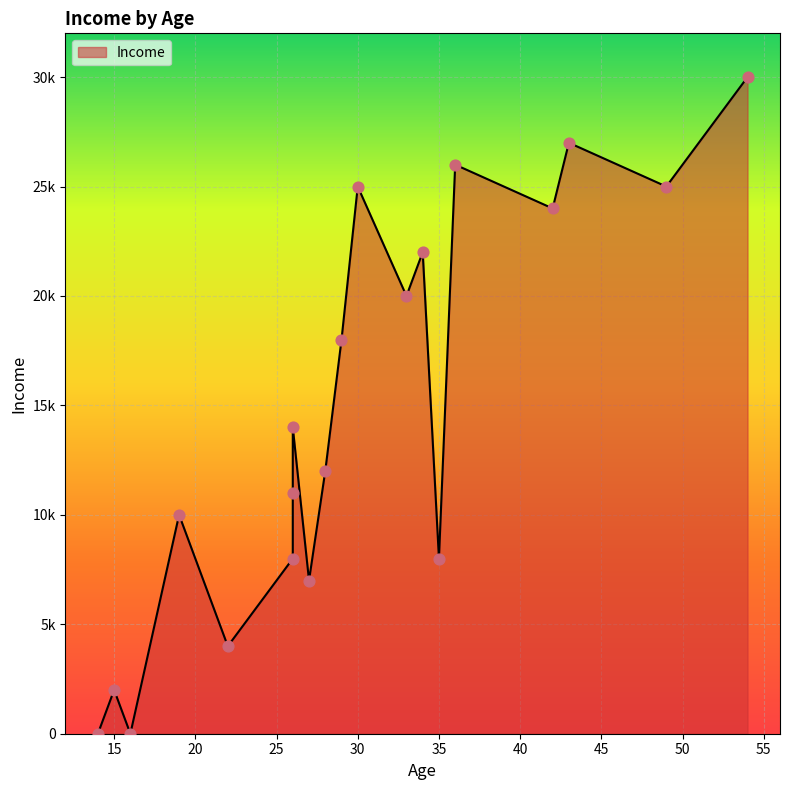

What is the change in value from 14 to 49?

+25000